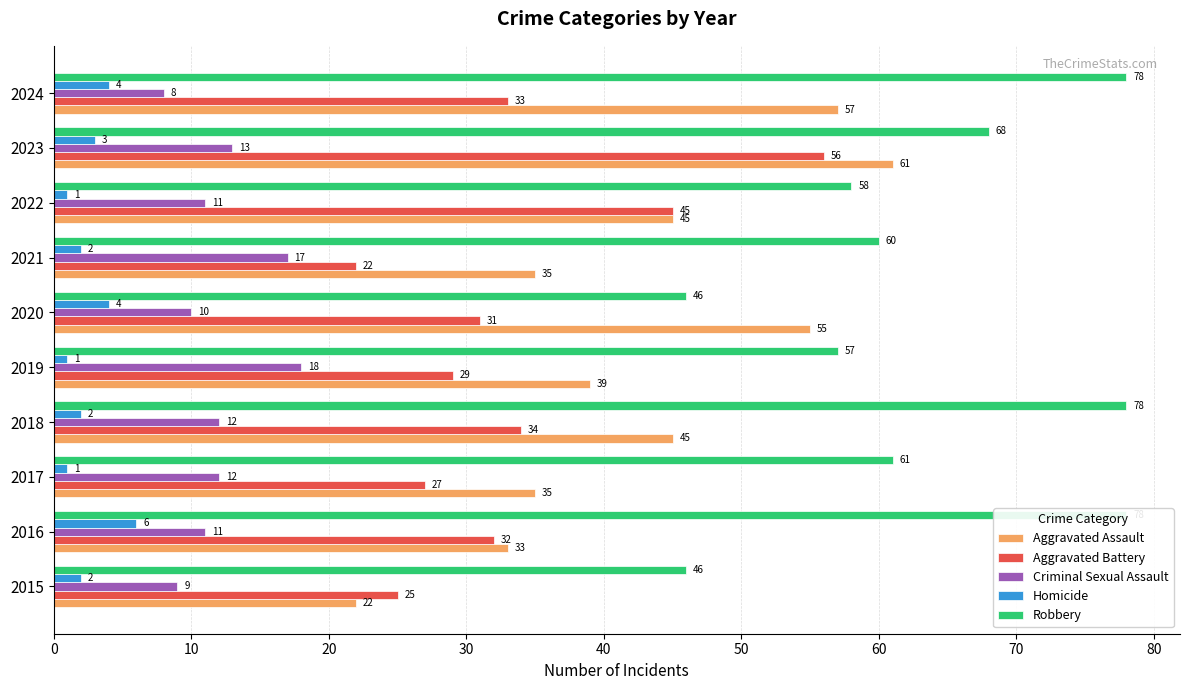

What value does the Robbery series have at 2021, to the nearest 10?

60